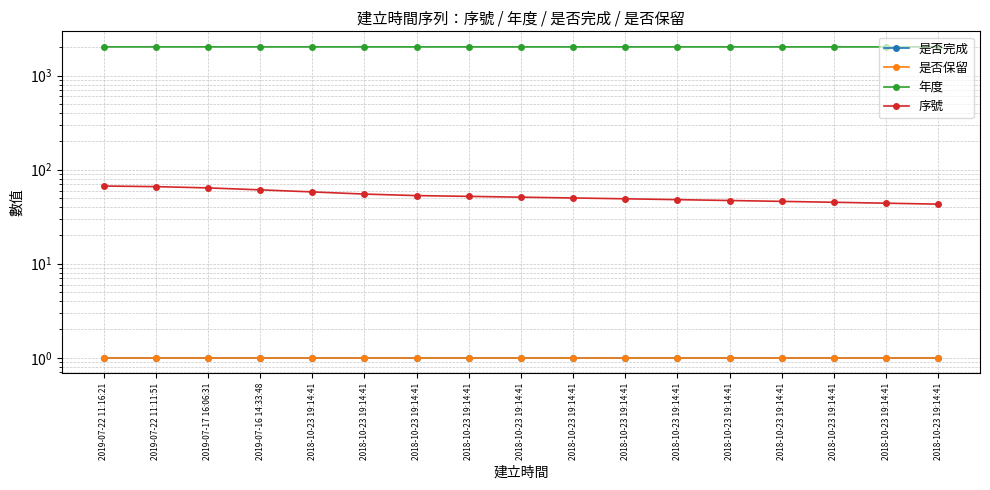

Which label corresponds to the largest value in the chart?

2019-07-22 11:16:21